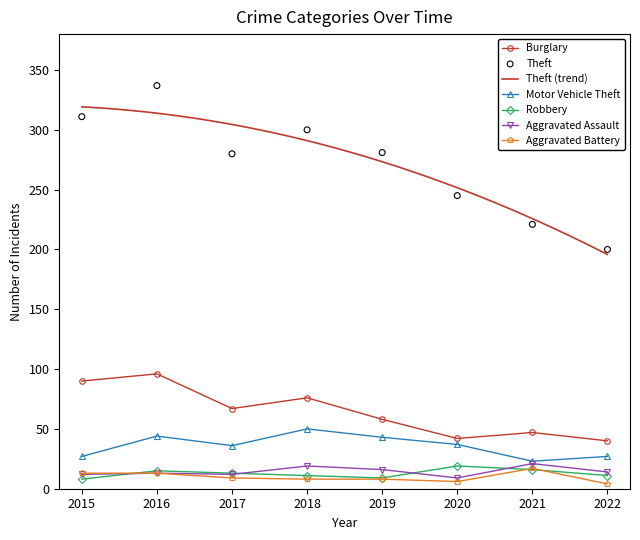

What are all the series names shown in the legend?

Burglary, Theft, Motor Vehicle Theft, Robbery, Aggravated Assault, Aggravated Battery